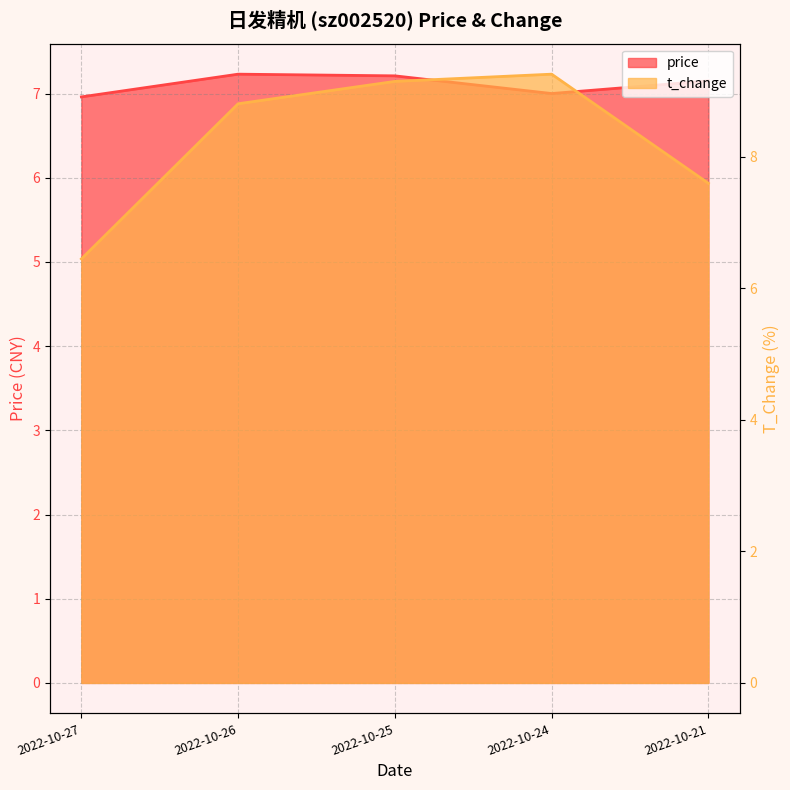

At which category does the chart reach its peak across all series?

2022-10-24